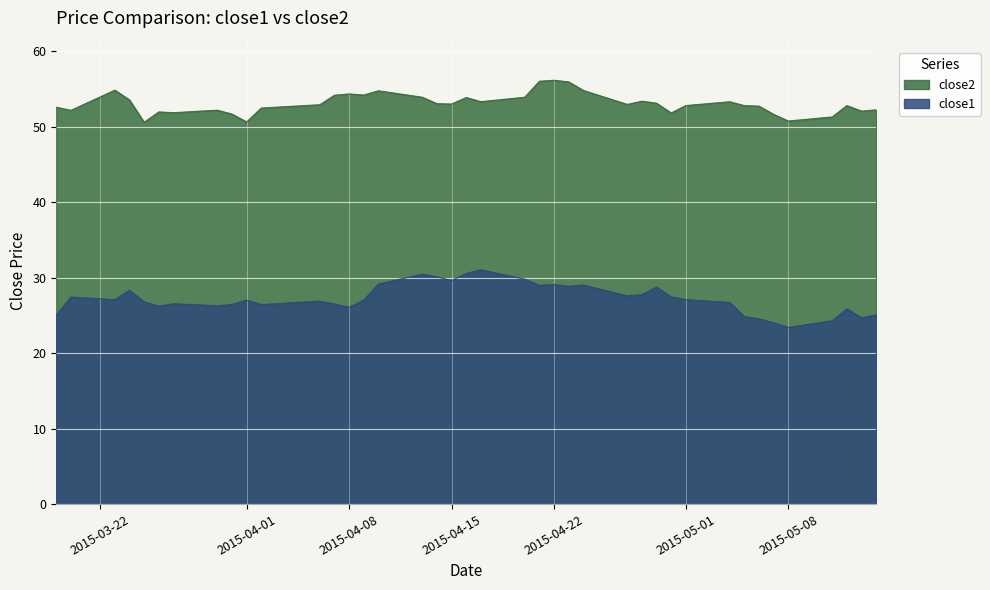

Which label corresponds to the largest value in the chart?

2015-04-22